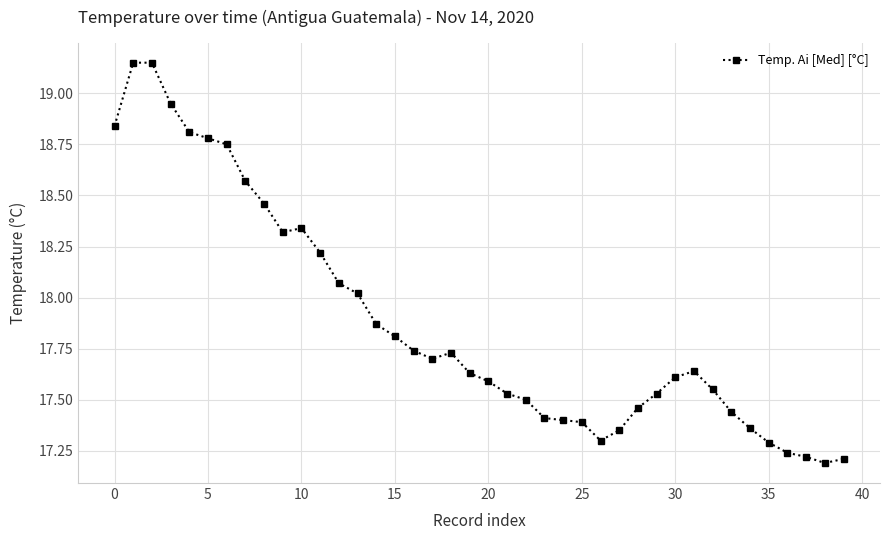

True or false: there are more than 0 points higher than both neighbors.

True